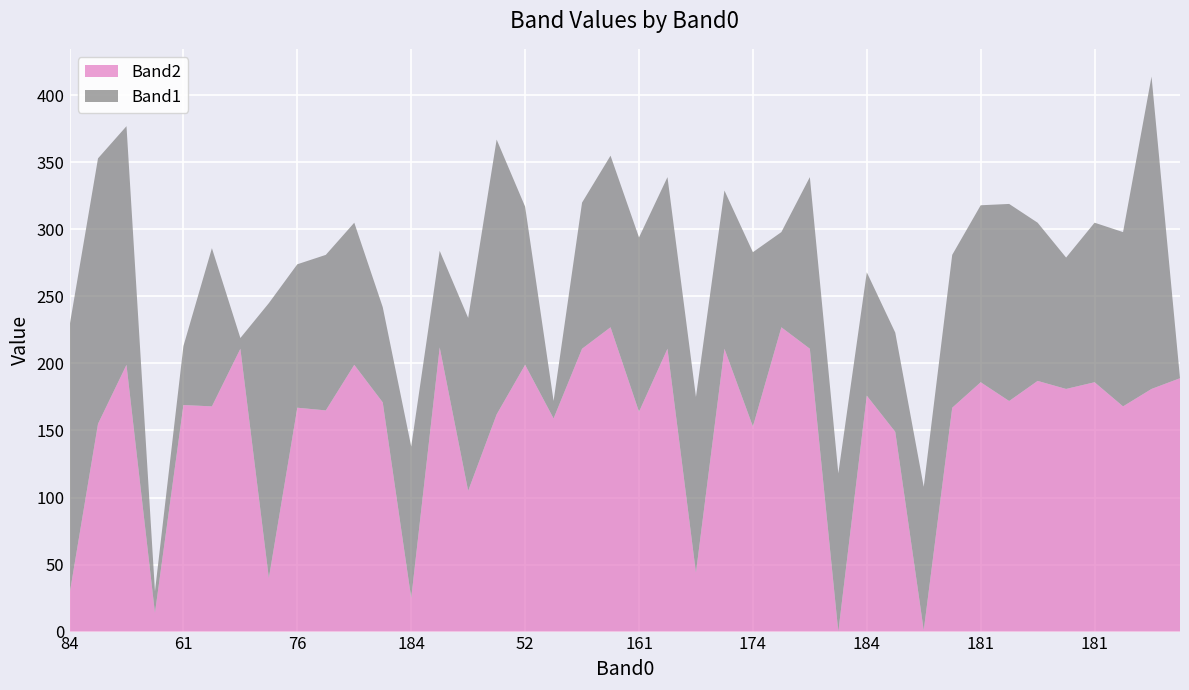

Reading left to right, list all the values displayed in this chart.

Band2: 84=28	104=155	104=199	105=14	61=169	61=168	112=211	38=40	76=167	41=165	174=199	42=171	184=25	52=212	15=105	17=162	52=199	105=159	16=211	42=227	161=164	49=211	174=44	64=211	174=153	15=227	185=211	14=0	184=176	159=149	41=1	107=167	181=186	163=172	198=187	169=181	181=186	16=168	220=181	195=189
Band1: 84=200	104=198	104=178	105=16	61=44	61=118	112=8	38=205	76=107	41=116	174=106	42=71	184=113	52=72	15=129	17=205	52=118	105=13	16=109	42=128	161=130	49=128	174=131	64=118	174=130	15=71	185=128	14=118	184=92	159=74	41=107	107=114	181=132	163=147	198=118	169=98	181=119	16=130	220=233	195=0